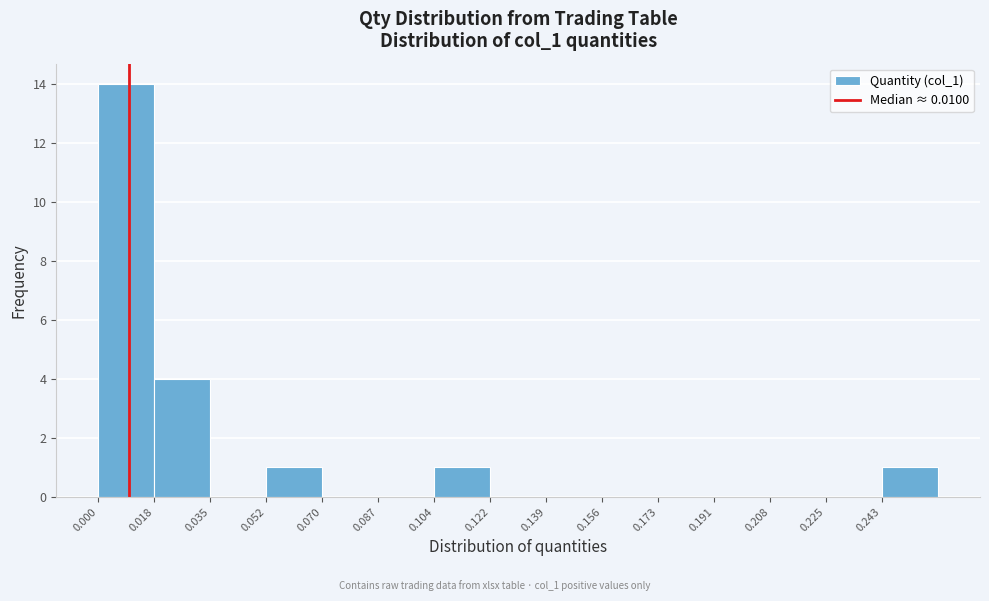

Which range on the x-axis has the tallest bar?

0.000 to 0.018